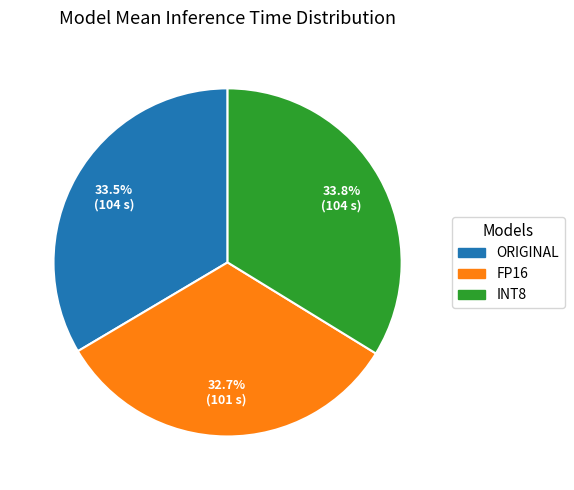

Count the number of slices in the pie.

3